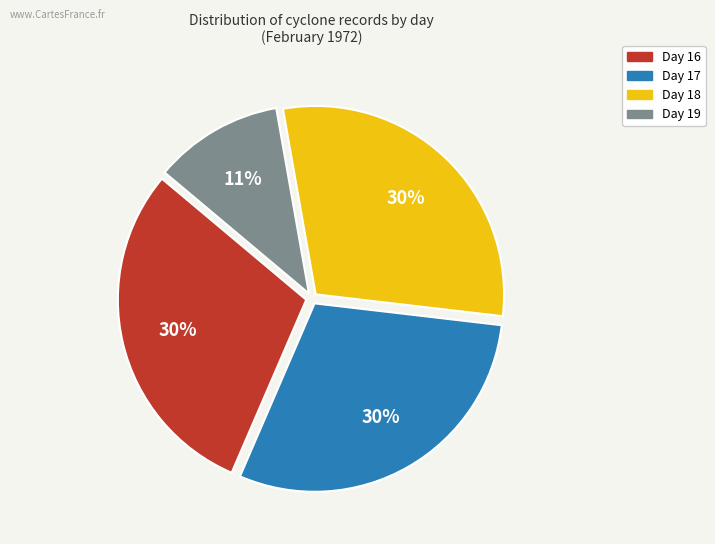

How many slices are in this pie chart?

4